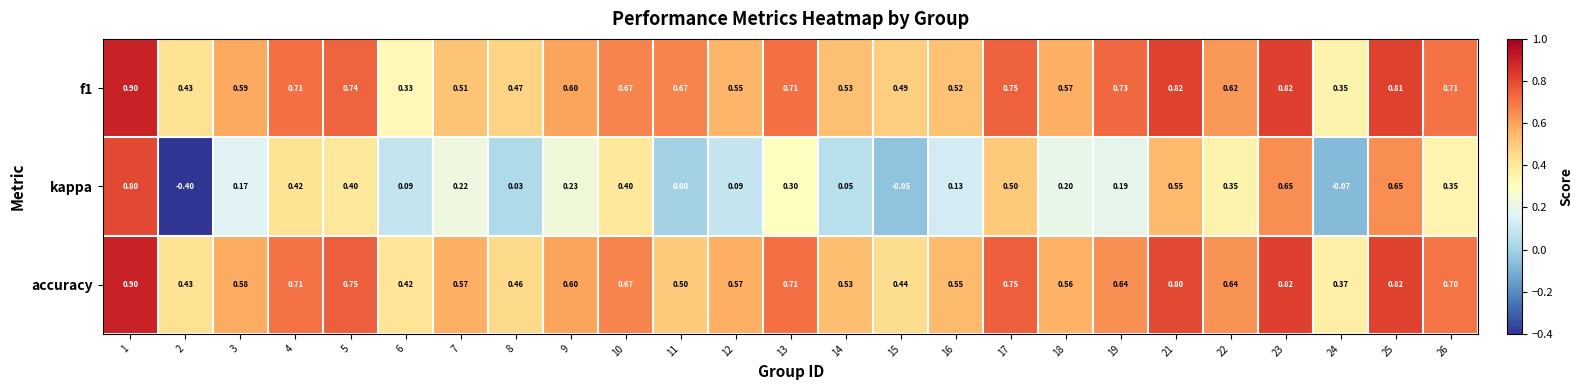

Which series has the widest spread of values?

kappa